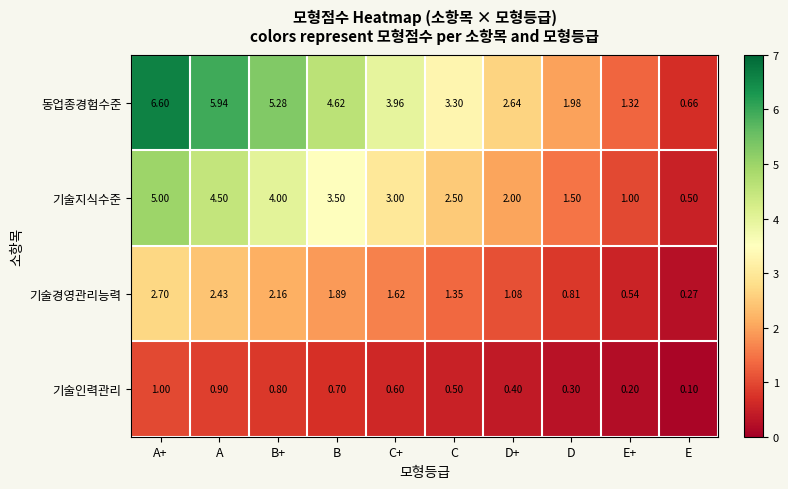

Count the number of data series in this chart.

4